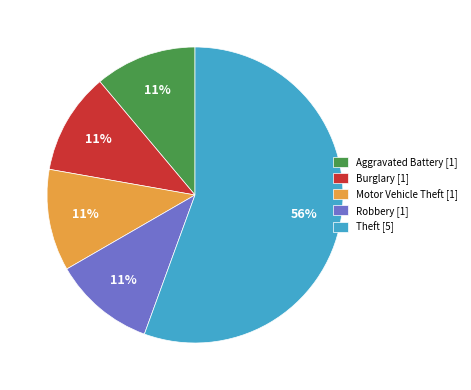

What is the largest slice in the pie chart?

Theft [5]